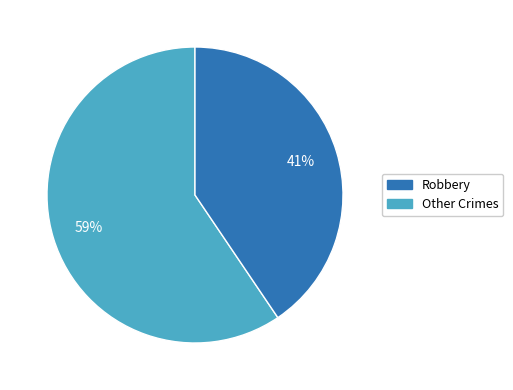

Which has a higher value, Other Crimes or Robbery?

Robbery